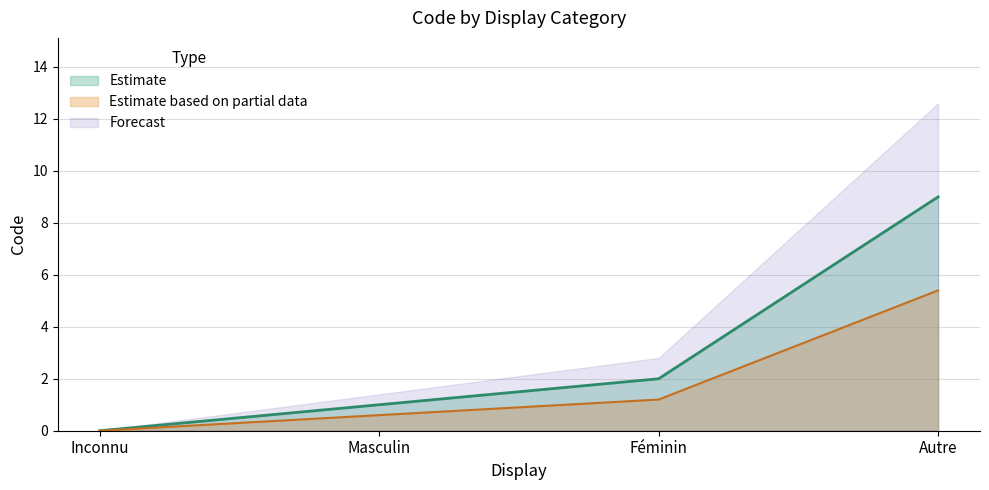

True or false: the data has more than 2 interior local peaks.

False